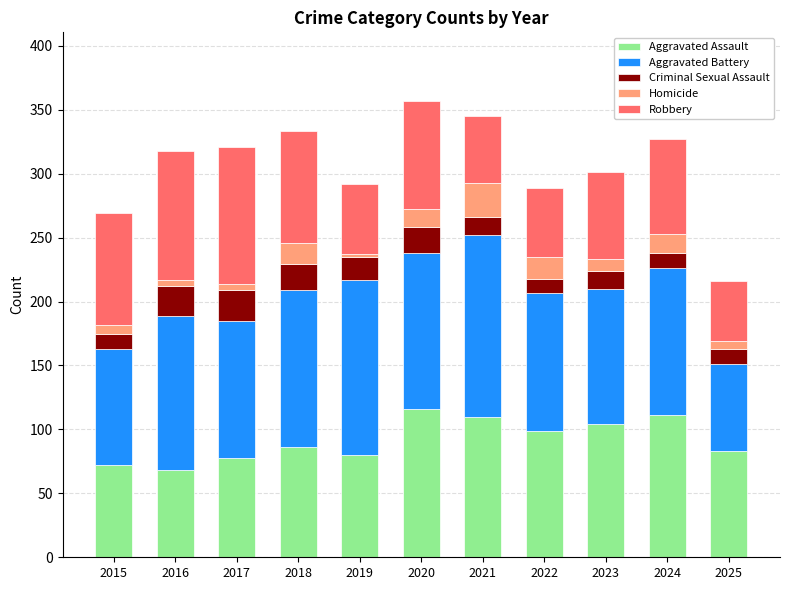

Is it true that Aggravated Assault equals 111 at 2024?

True